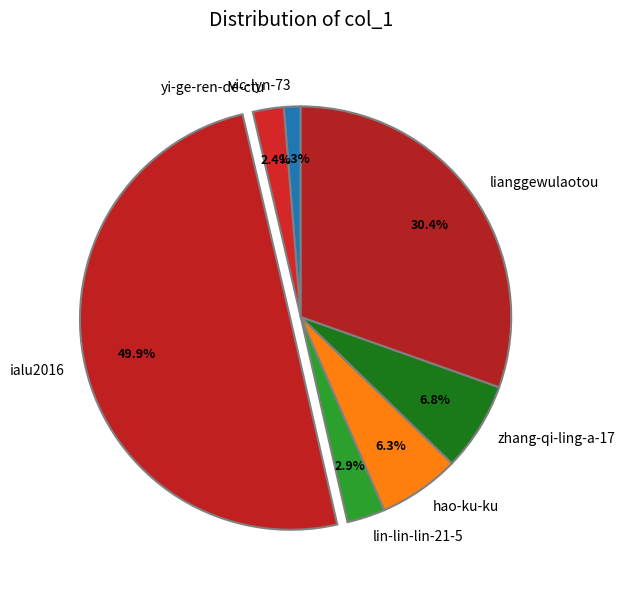

To the nearest percent, what is the difference between the largest and smallest slice percentages?

49%